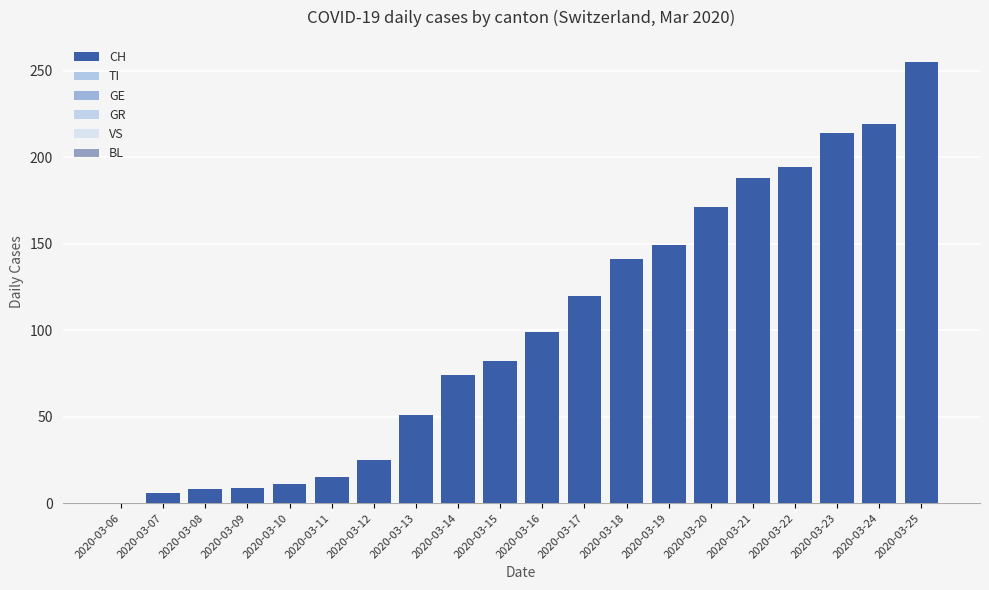

What is the total value across all series at 2020-03-24?

376